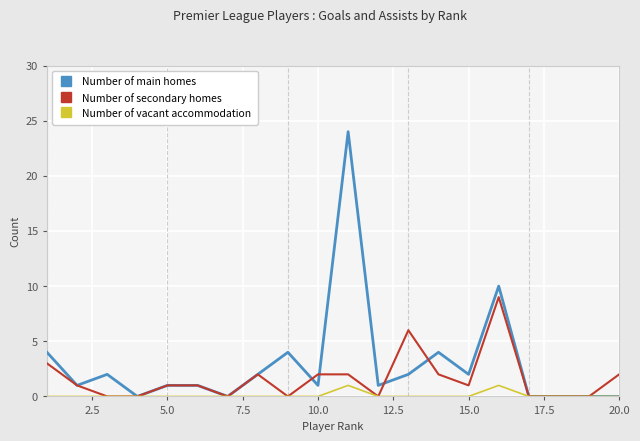

At how many categories does at least one series exceed 12?

1